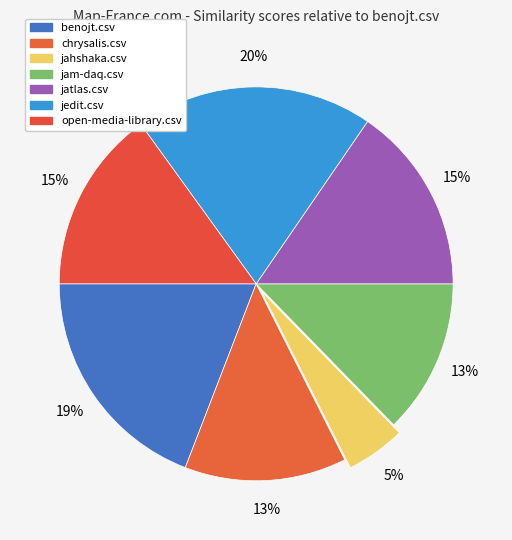

To the nearest percent, what is the difference between the largest and smallest slice percentages?

15%